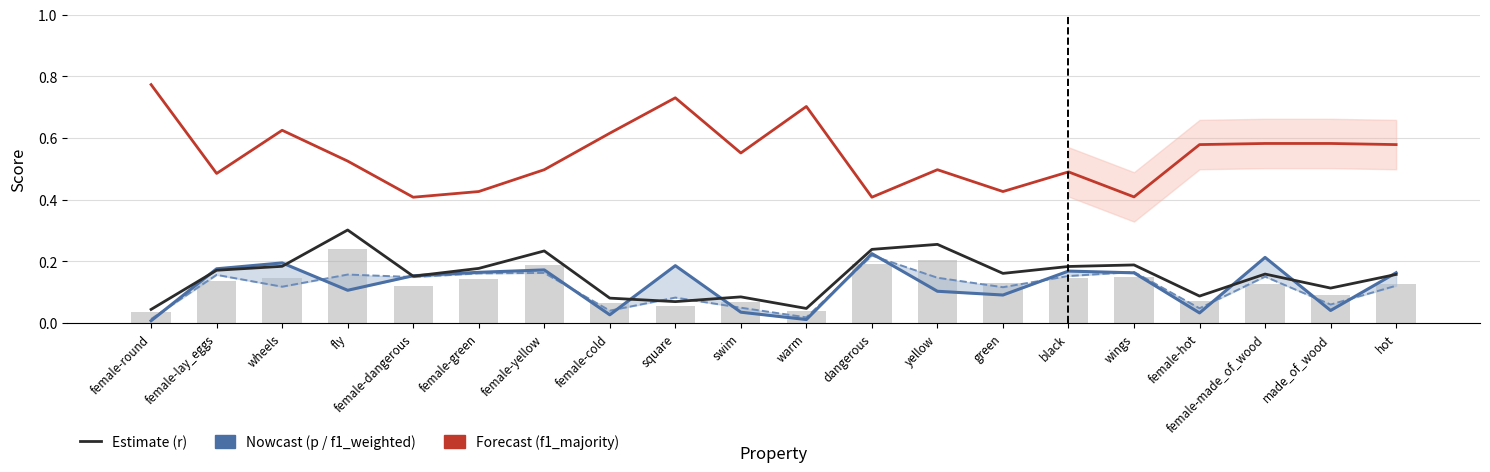

List the series in order of their peak value, lowest first.

f1_weighted, p, r, f1_majority